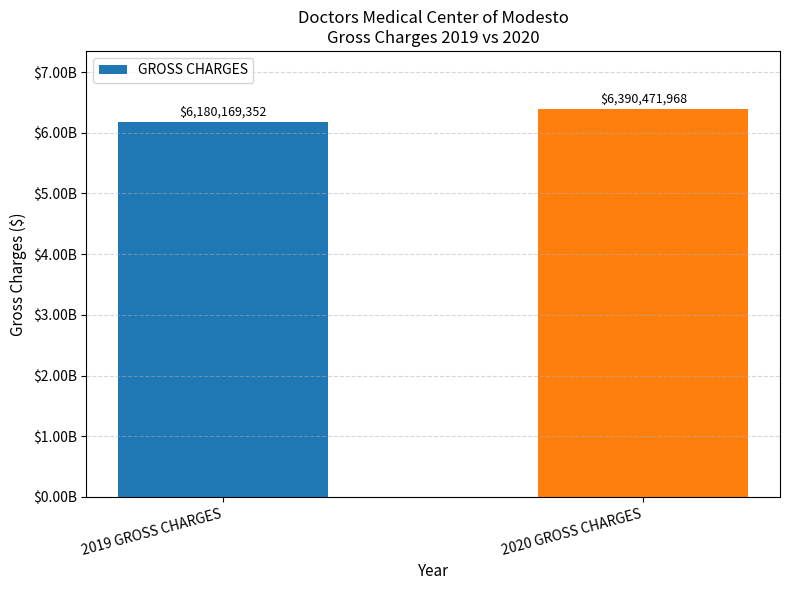

What is the minimum value shown in the chart?

6180169351.7